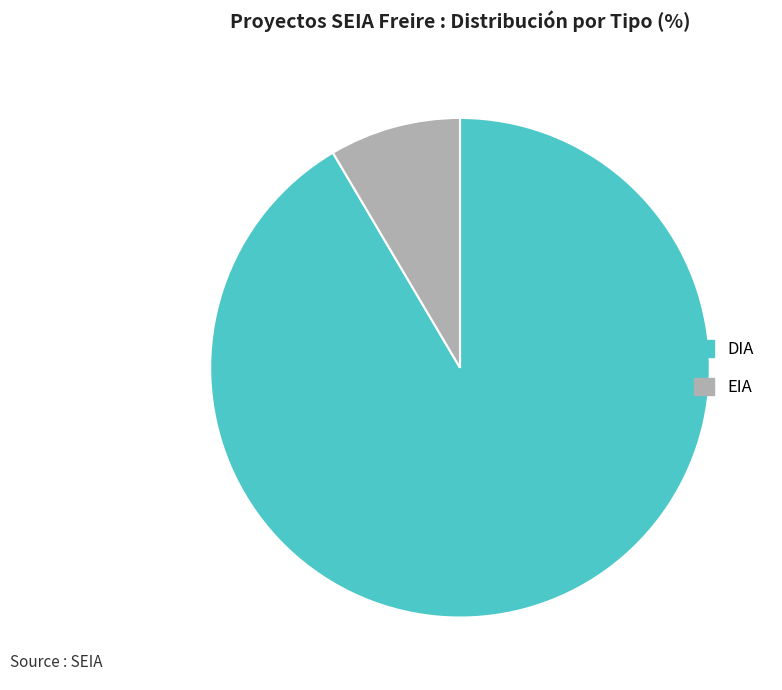

Which has a higher value, EIA or DIA?

DIA